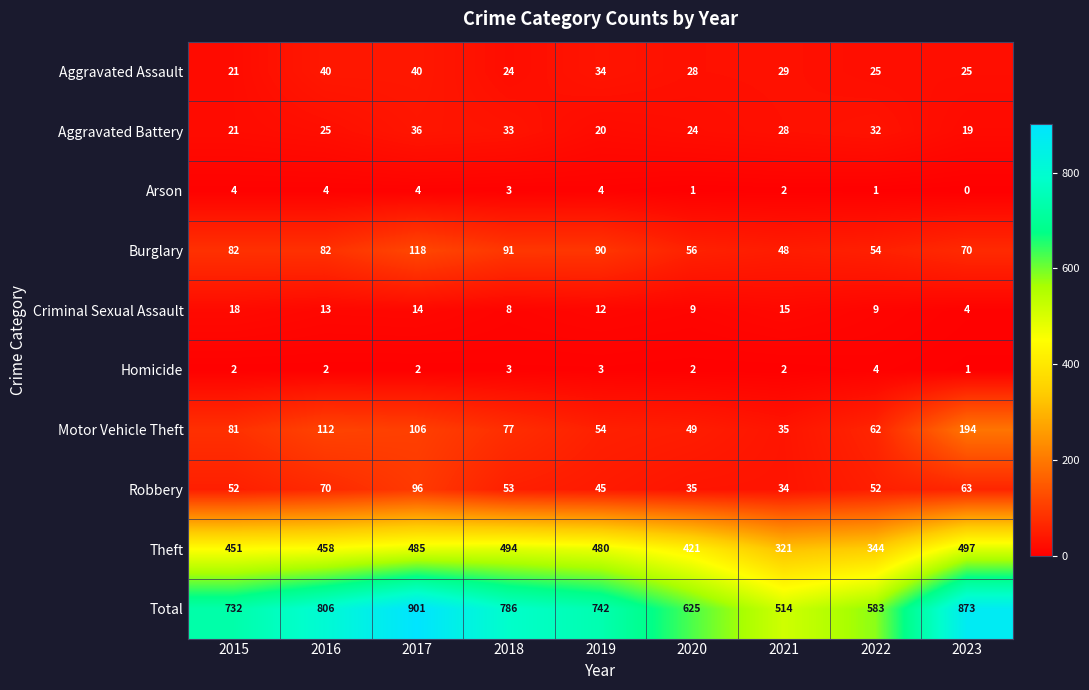

At how many categories does at least one series exceed 641?

6